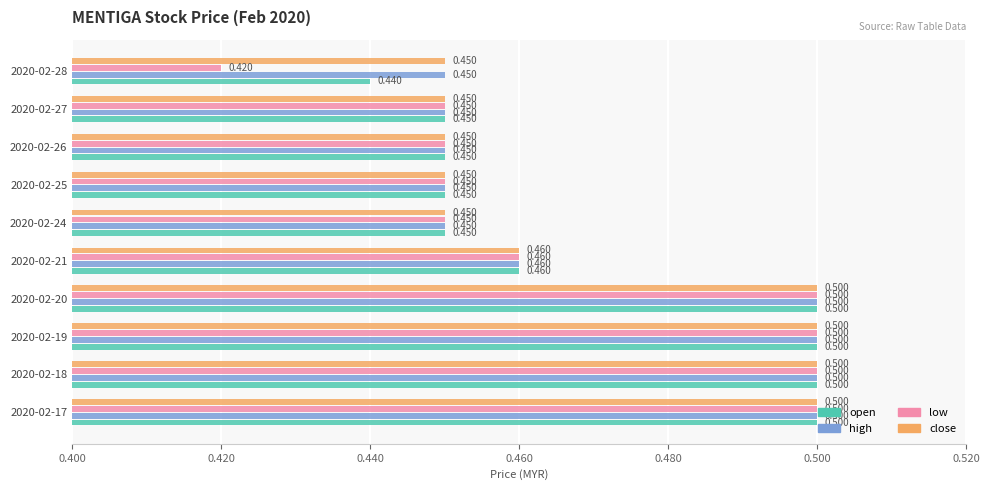

Between 2020-02-25 and 2020-02-28, which series saw the biggest shift?

low